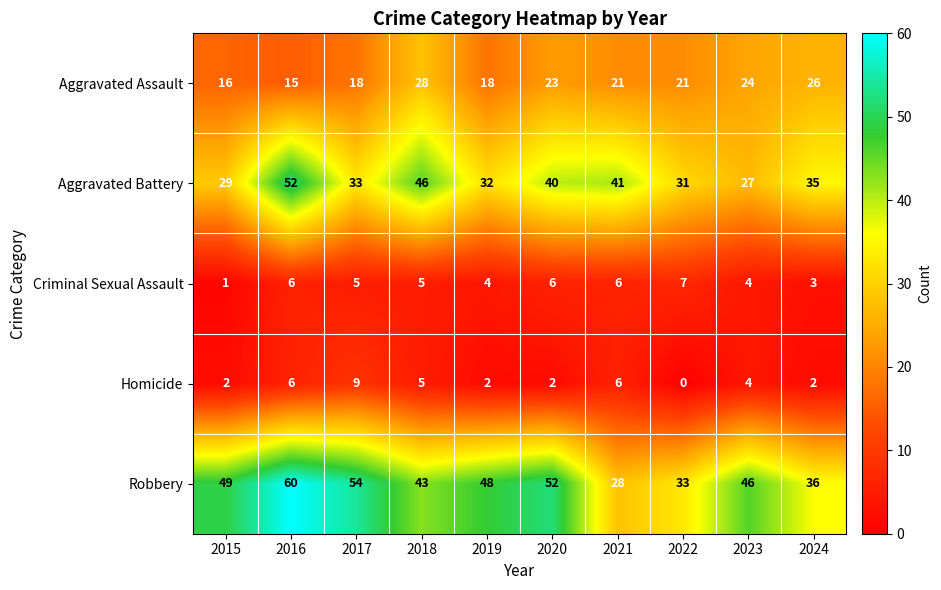

At which label does Aggravated Assault first exceed 21?

2018